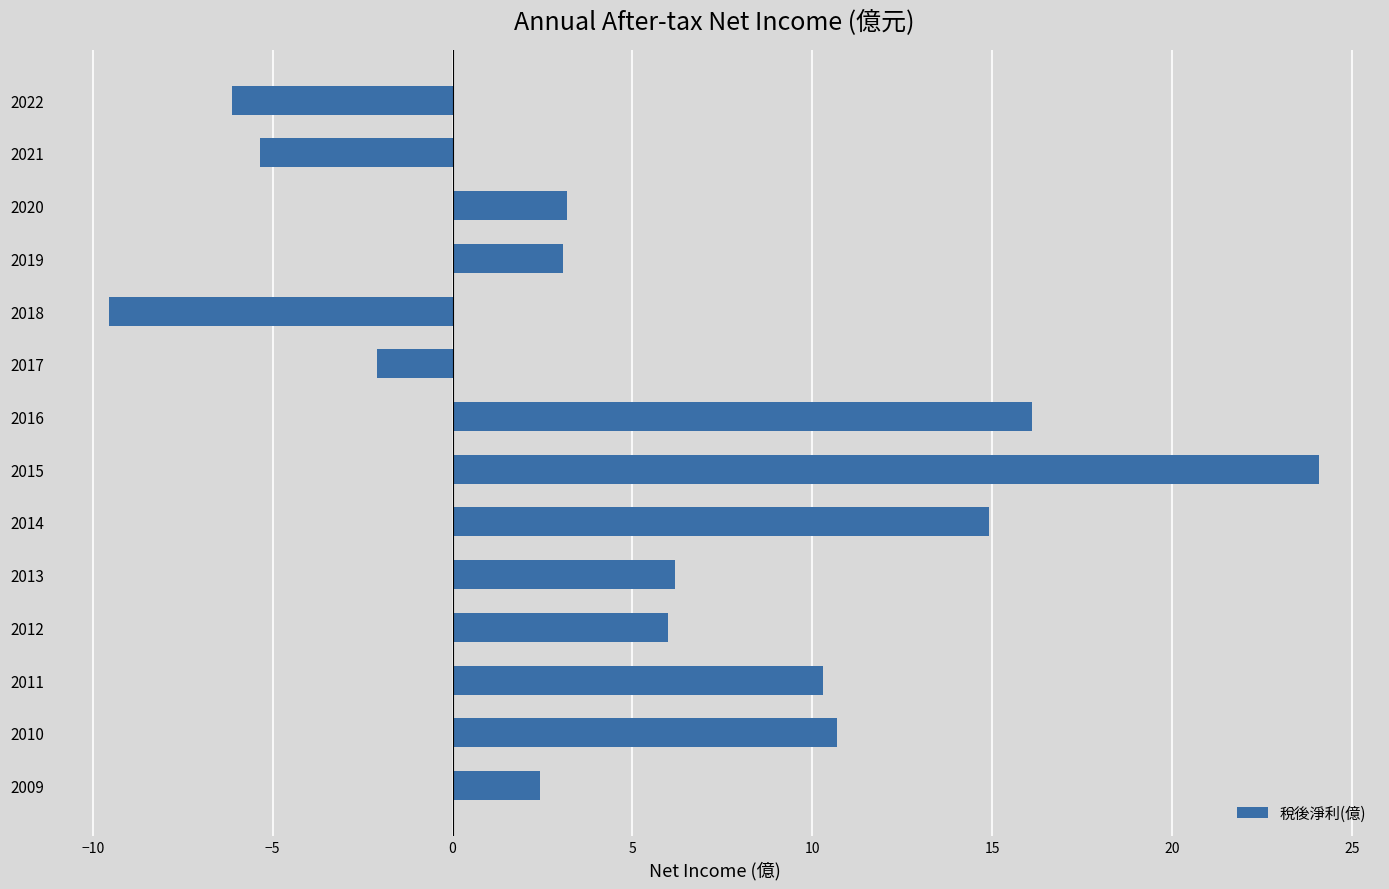

What value does the data have at 2009?

2.4